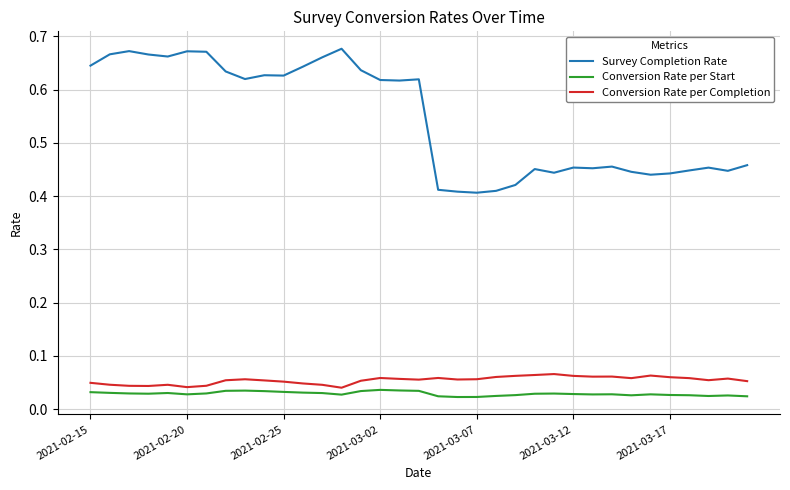

Which series has the largest range (max minus min)?

Survey Completion Rate